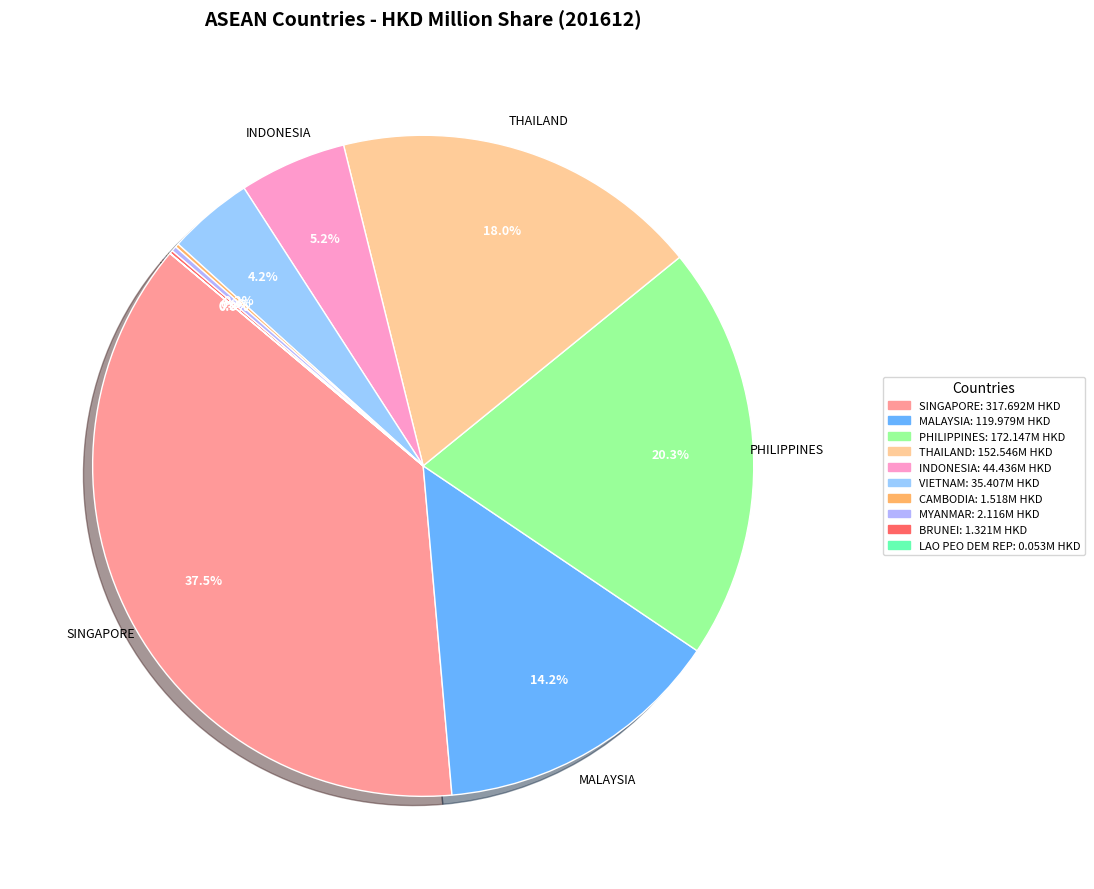

The CAMBODIA slice represents 1% of the pie. True or false?

False